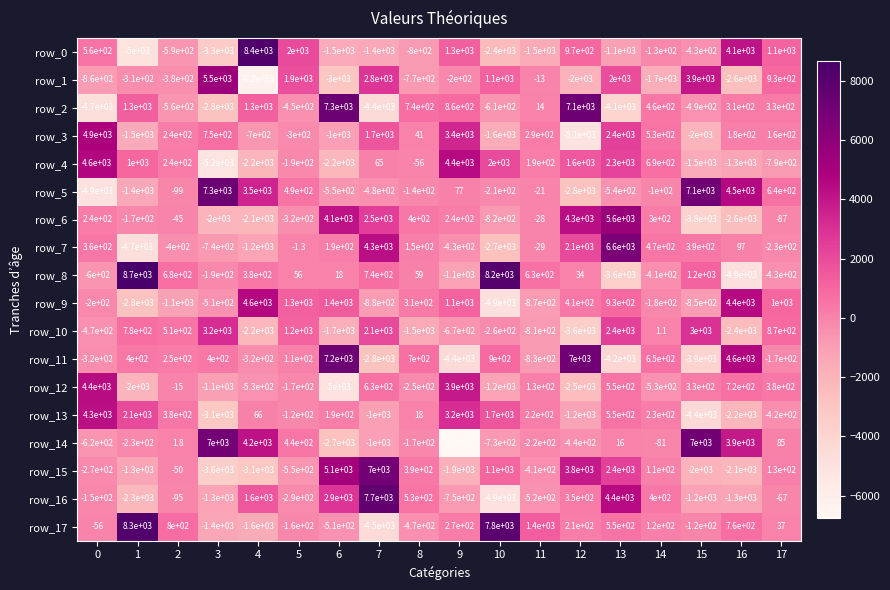

Which category has the highest value across all series?

1